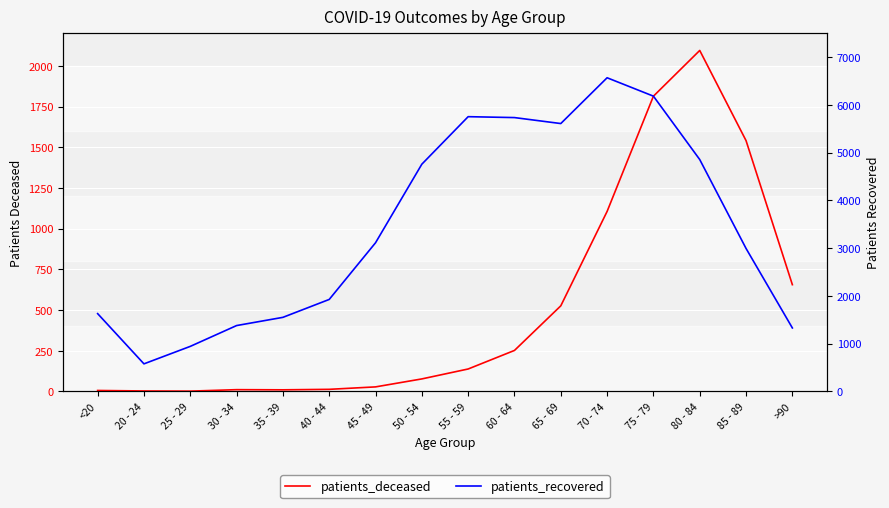

List the labels in order of patients_recovered value, largest first.

70 - 74, 75 - 79, 55 - 59, 60 - 64, 65 - 69, 80 - 84, 50 - 54, 45 - 49, 85 - 89, 40 - 44, <20, 35 - 39, 30 - 34, >90, 25 - 29, 20 - 24